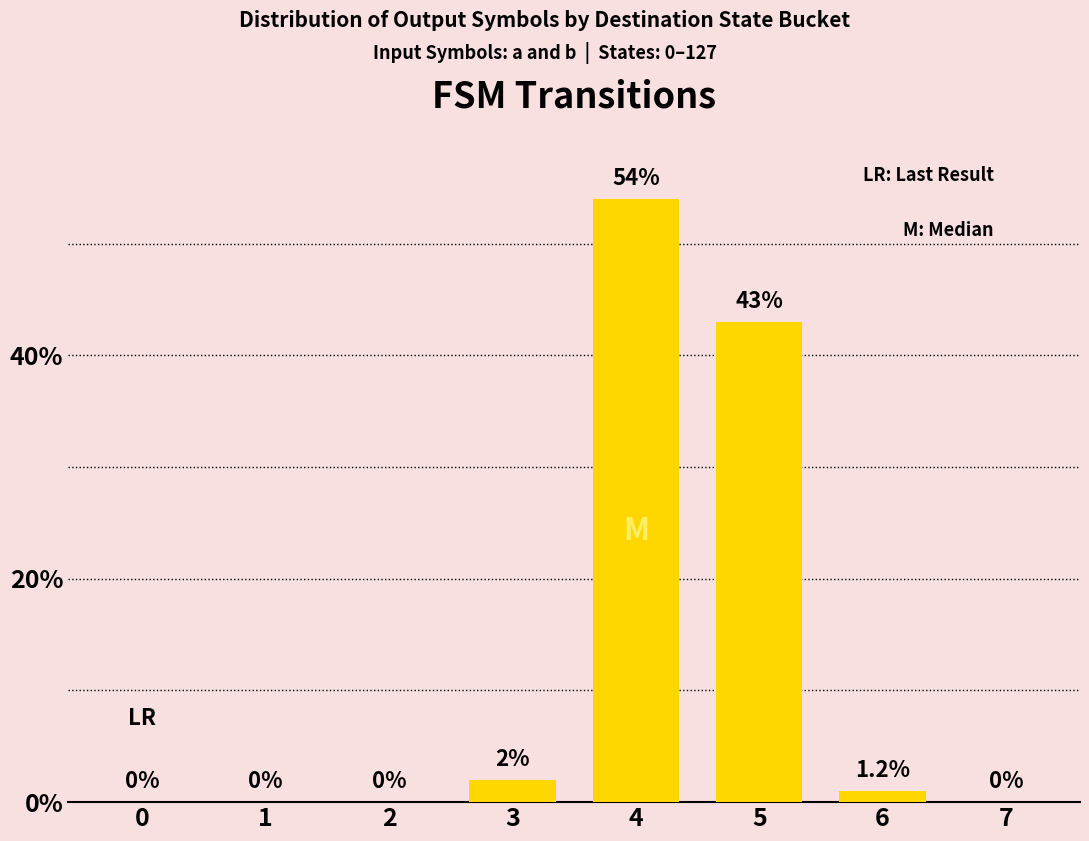

The chart shows a value of 0 at 2. True or false?

True